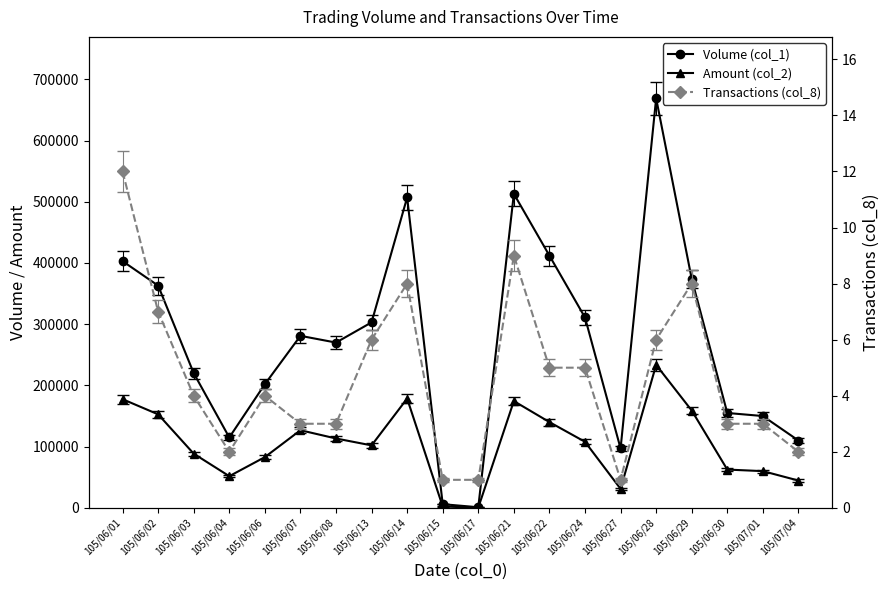

What are all the series names shown in the legend?

Volume (col_1), Amount (col_2), Transactions (col_8)